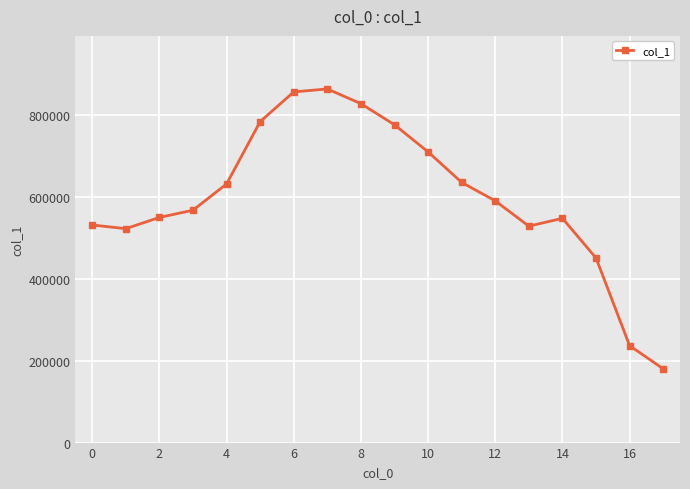

What is the value of the 14th point from the left?

528095